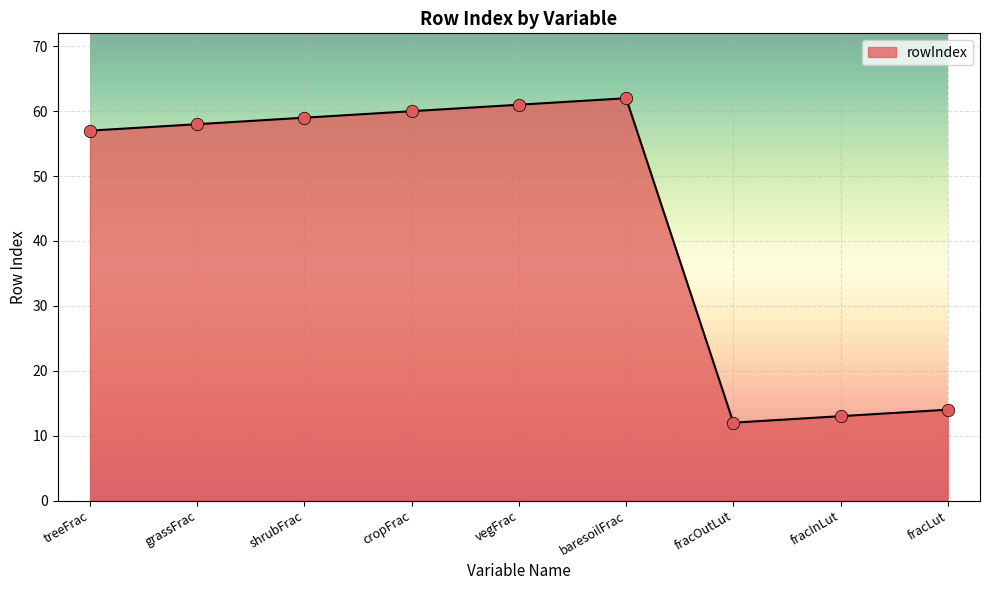

What is the change in value from treeFrac to fracLut?

-43